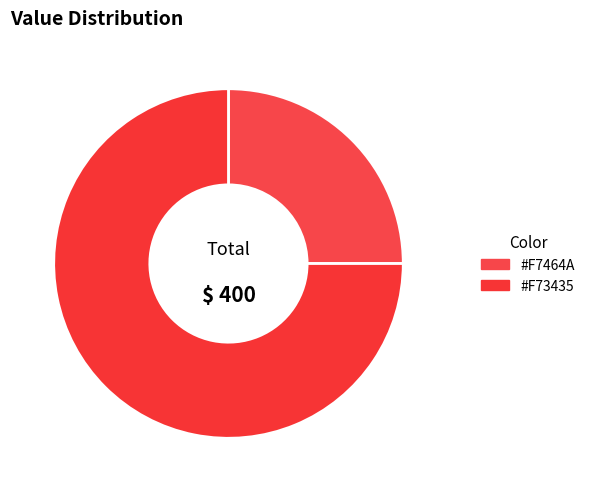

Count the number of slices in the pie.

2